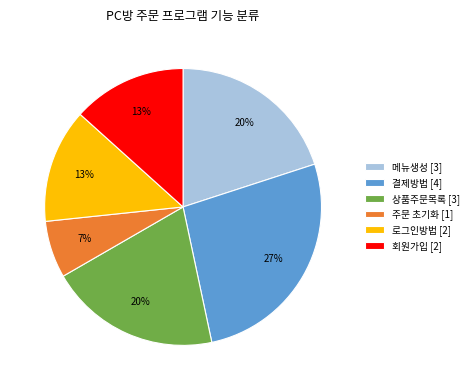

To the nearest percent, what is the difference between the largest and smallest slice percentages?

20%